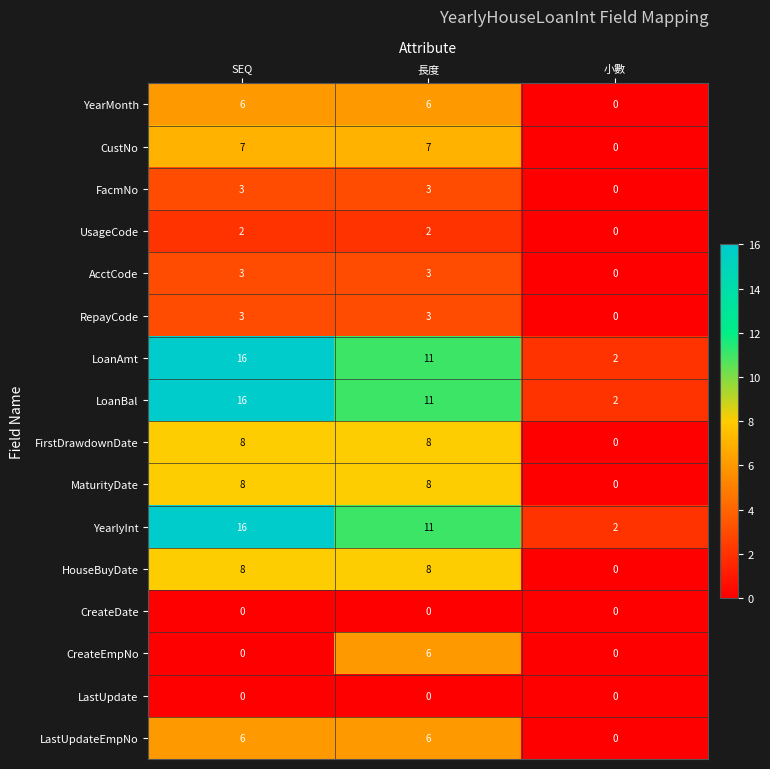

What is the sum of the LoanAmt values at 小數 and SEQ?

18